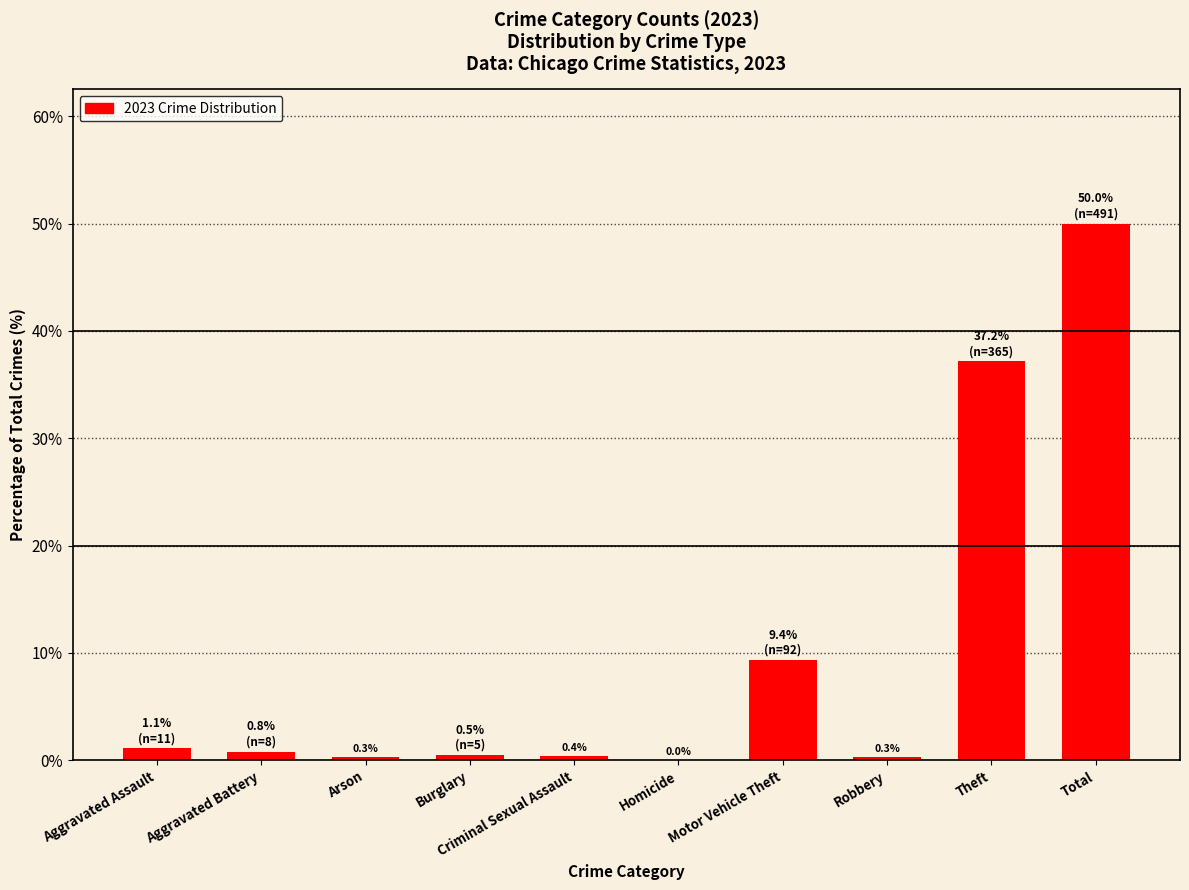

Which has a higher value, Burglary or Motor Vehicle Theft?

Motor Vehicle Theft